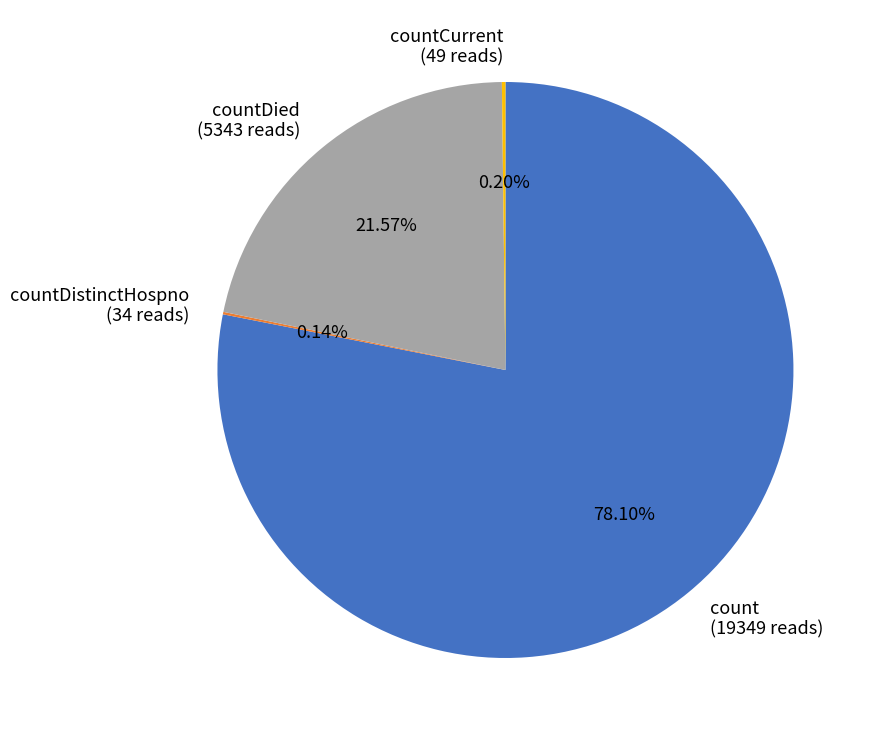

Does any single category account for the majority?

Yes